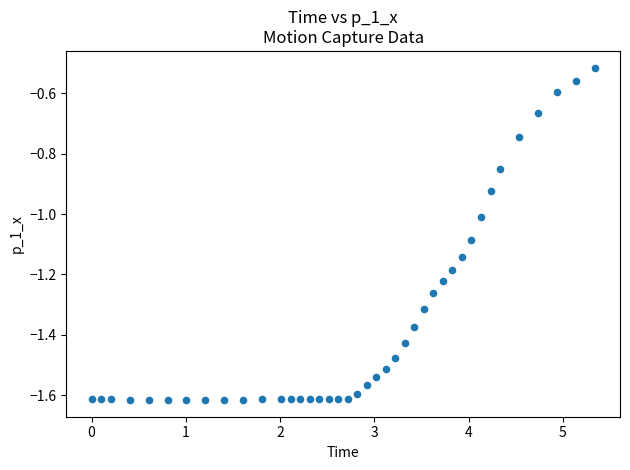

What is the range of X values (max minus min)?

5.3